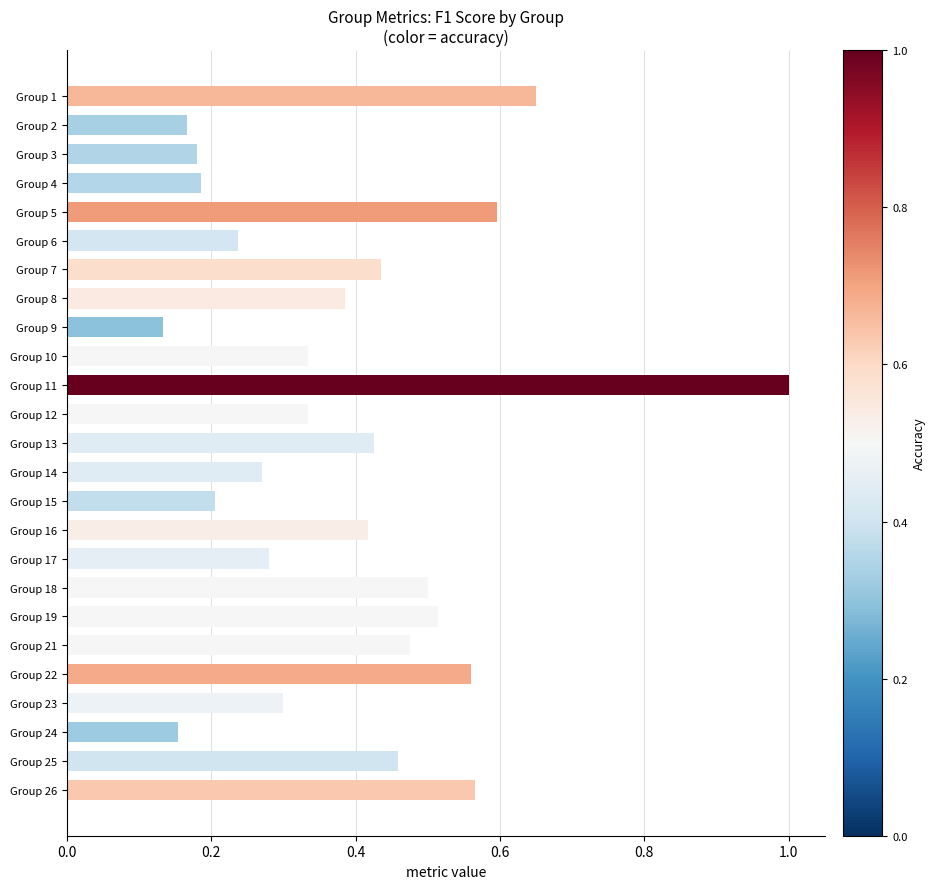

Is it true that the value at Group 25 is 0.5?

True